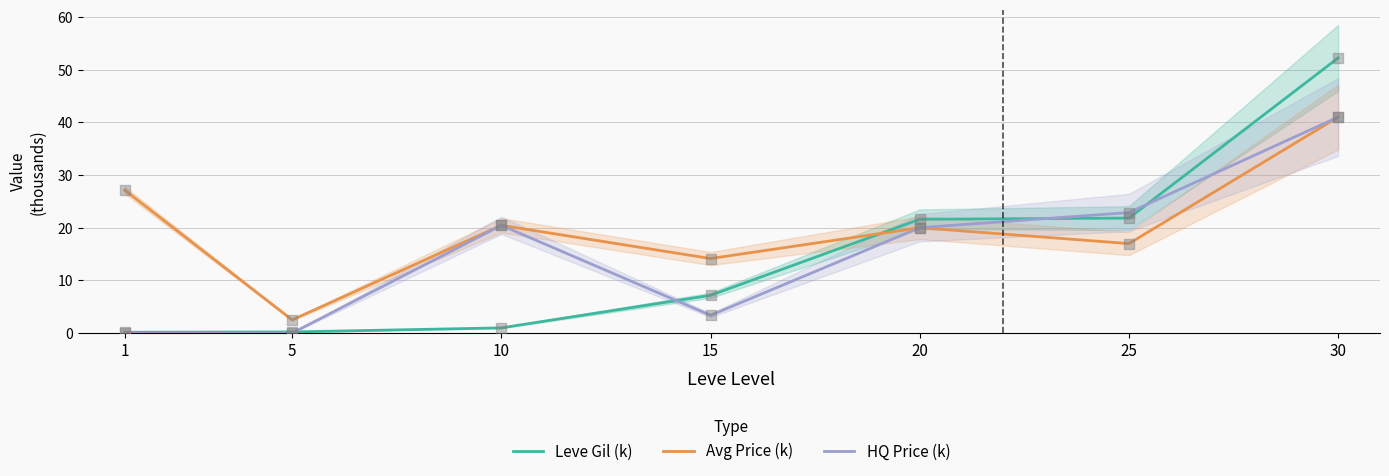

Is the value of HQ Price (k) at 10 greater than the value of Avg Price (k) at 20?

Yes